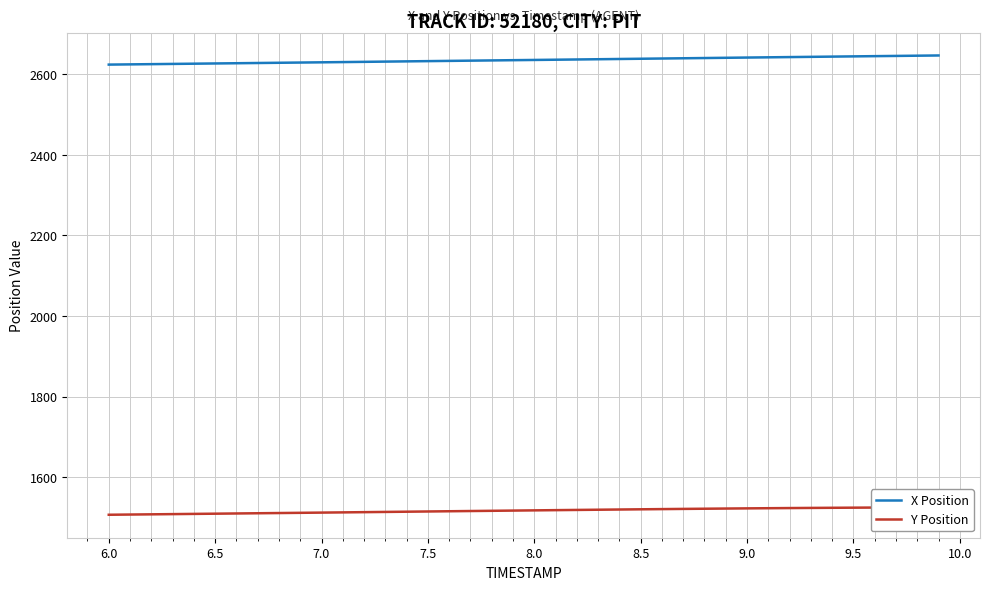

True or false: Y Position and X Position cross at least once.

False